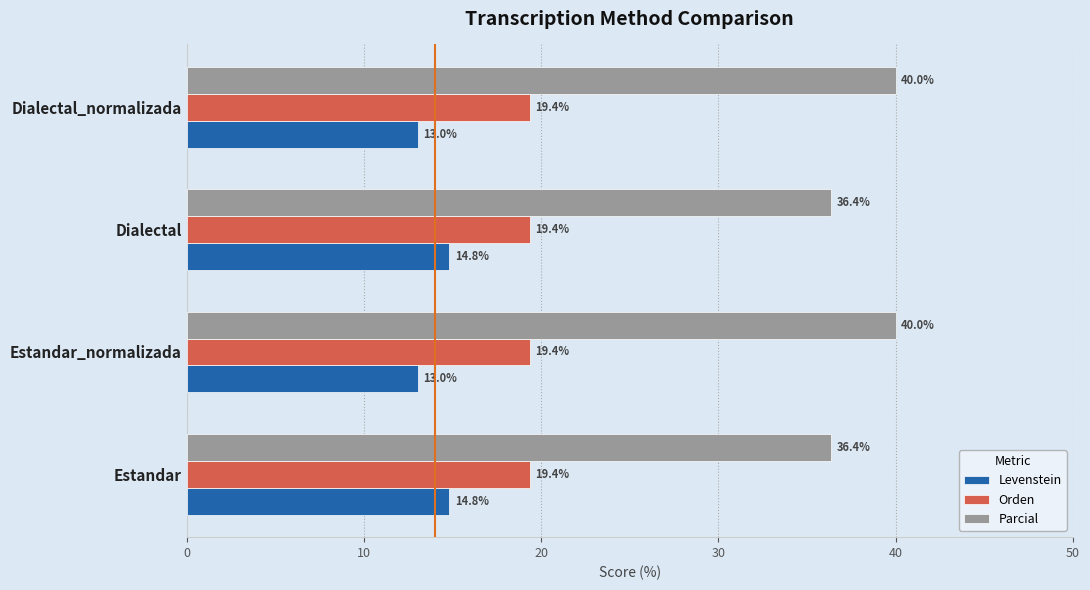

Which series has the widest spread of values?

Parcial